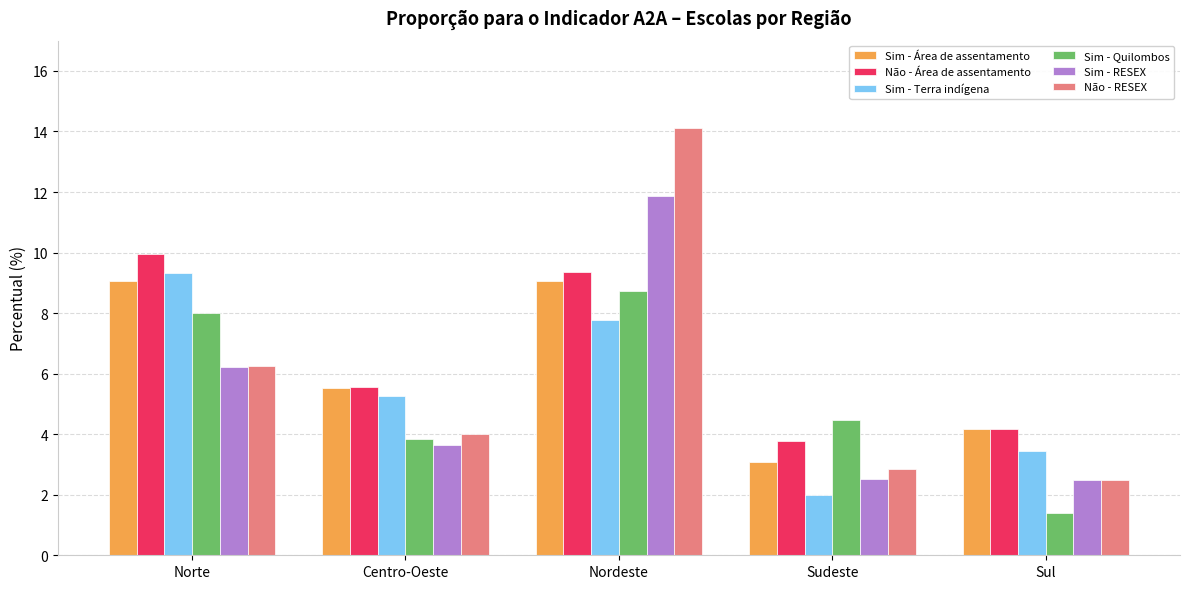

Reading left to right, list all the values displayed in this chart.

Sim - Área de assentamento: Norte=9.1	Centro-Oeste=5.5	Nordeste=9.1	Sudeste=3.1	Sul=4.2
Não - Área de assentamento: Norte=10.0	Centro-Oeste=5.6	Nordeste=9.3	Sudeste=3.8	Sul=4.2
Sim - Terra indígena: Norte=9.3	Centro-Oeste=5.3	Nordeste=7.8	Sudeste=2.0	Sul=3.4
Sim - Quilombos: Norte=8.0	Centro-Oeste=3.8	Nordeste=8.7	Sudeste=4.5	Sul=1.4
Sim - RESEX: Norte=6.2	Centro-Oeste=3.6	Nordeste=11.9	Sudeste=2.5	Sul=2.5
Não - RESEX: Norte=6.2	Centro-Oeste=4.0	Nordeste=14.1	Sudeste=2.8	Sul=2.5